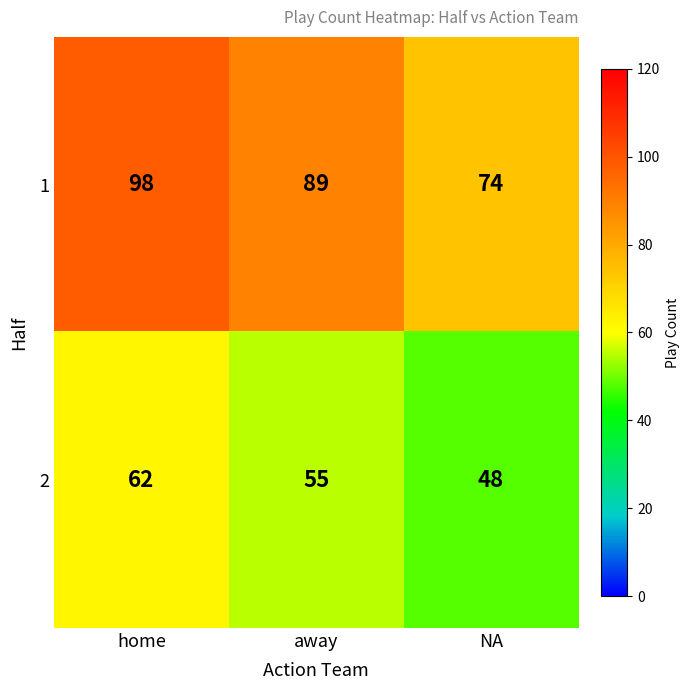

Which series has the largest total across all categories?

1